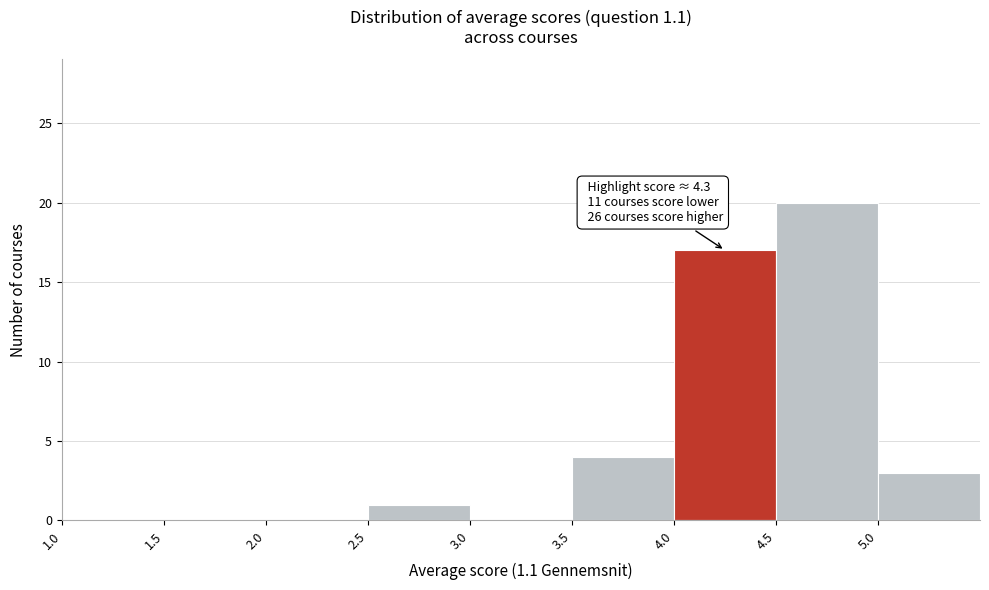

Over which range of the x-axis is the bar tallest?

4.5 to 5.0